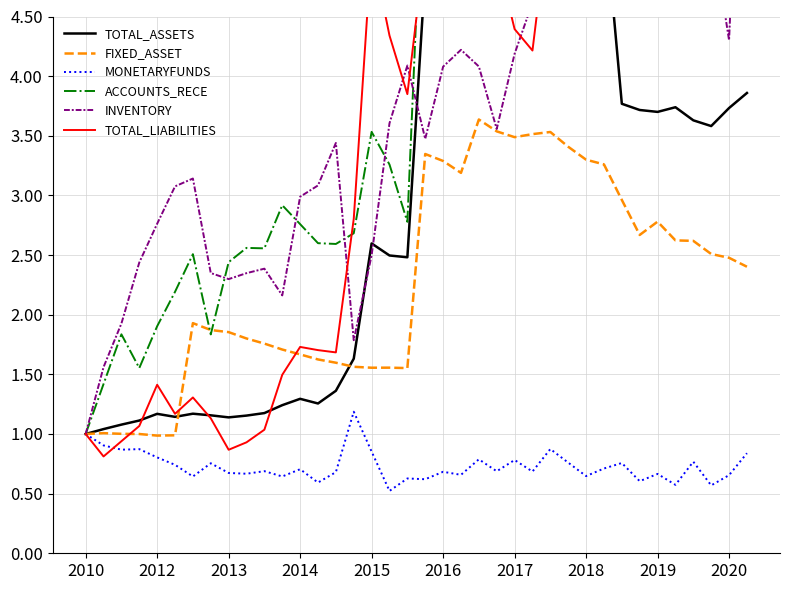

Does the chart display data point markers on the line(s)?

No